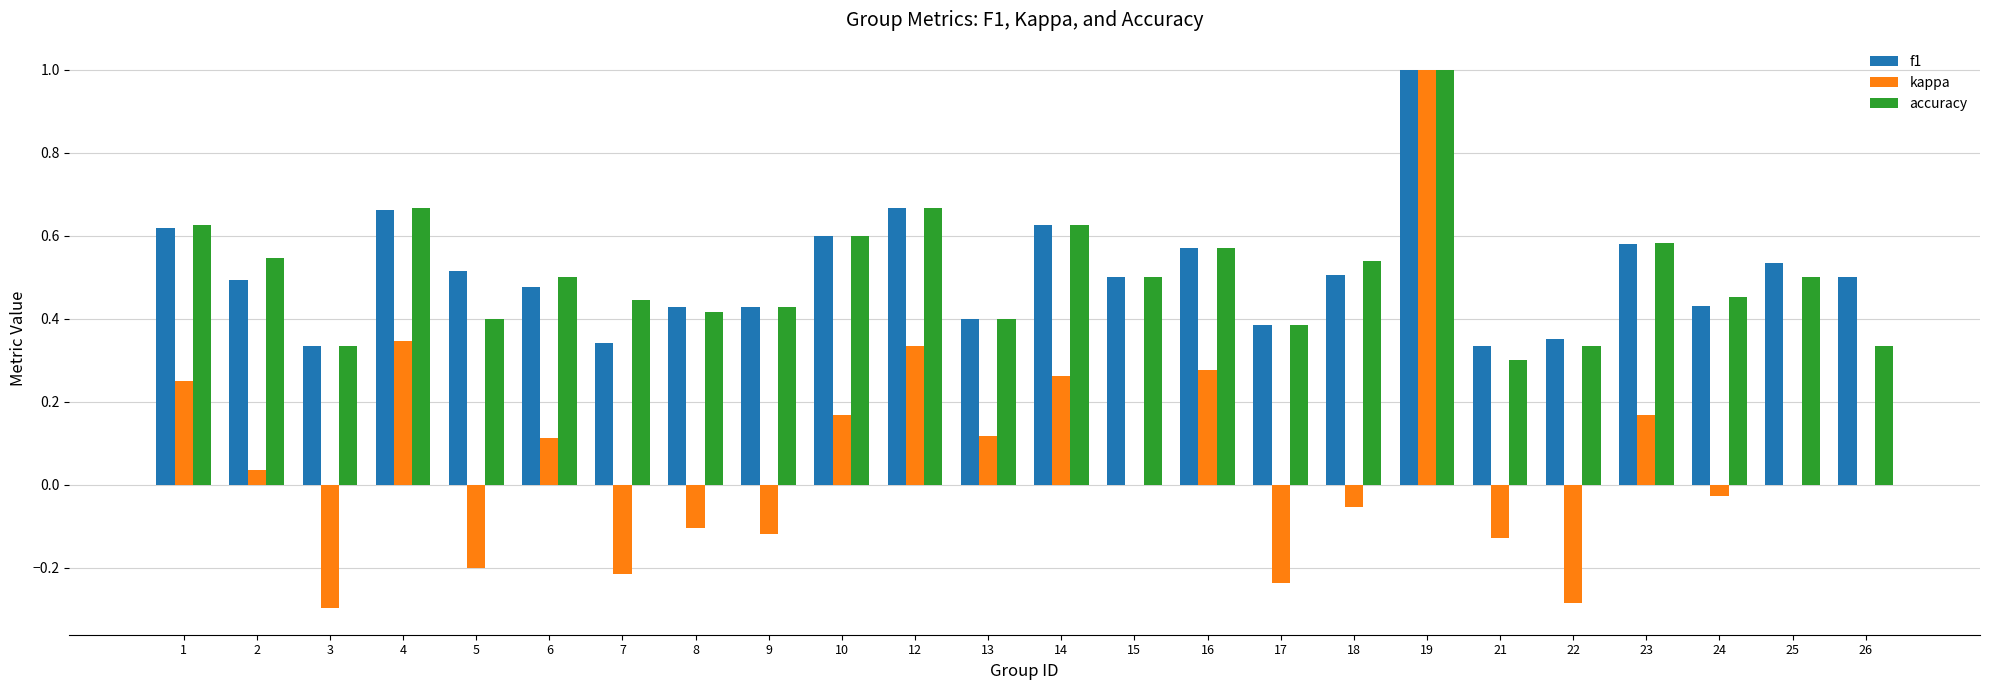

At which category is the sum across all series the highest?

19